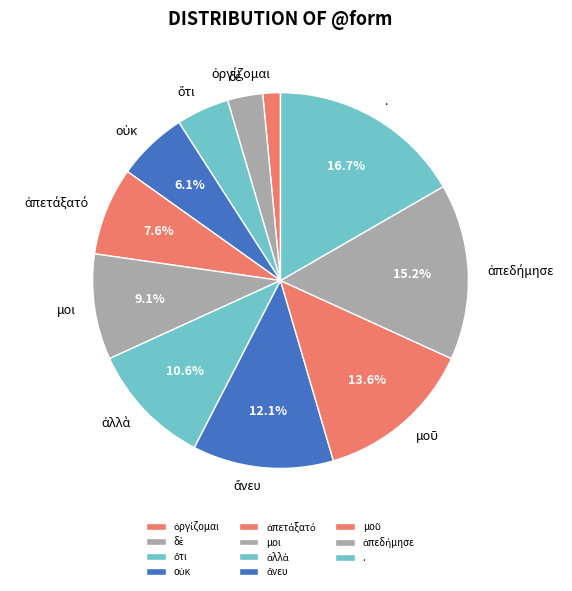

Is there any slice that represents more than half of the pie?

No